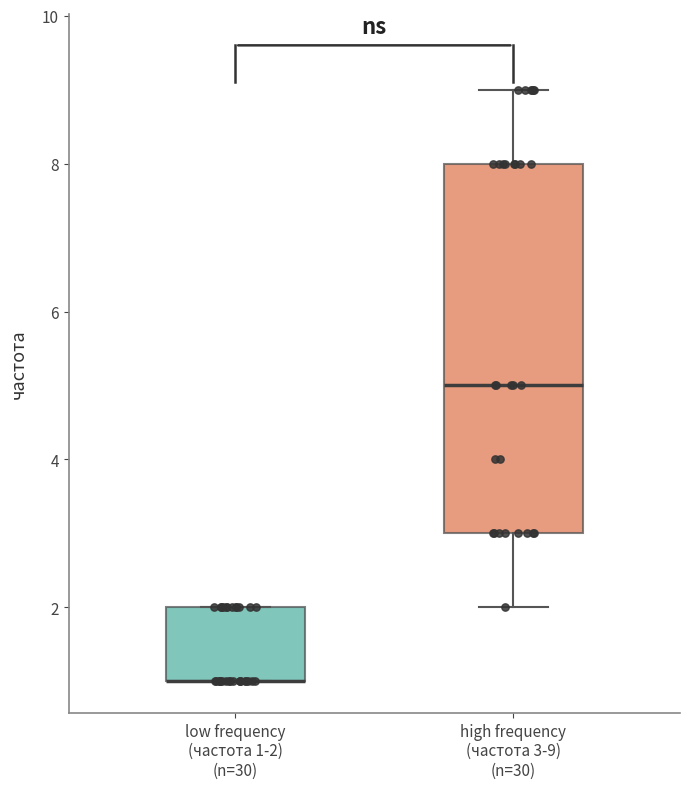

Where is the lower edge of the box for high frequency (частота 3-9) (n=30) on the y-axis? The values are not printed on the chart, so give them approximately, as read against the axis.

3